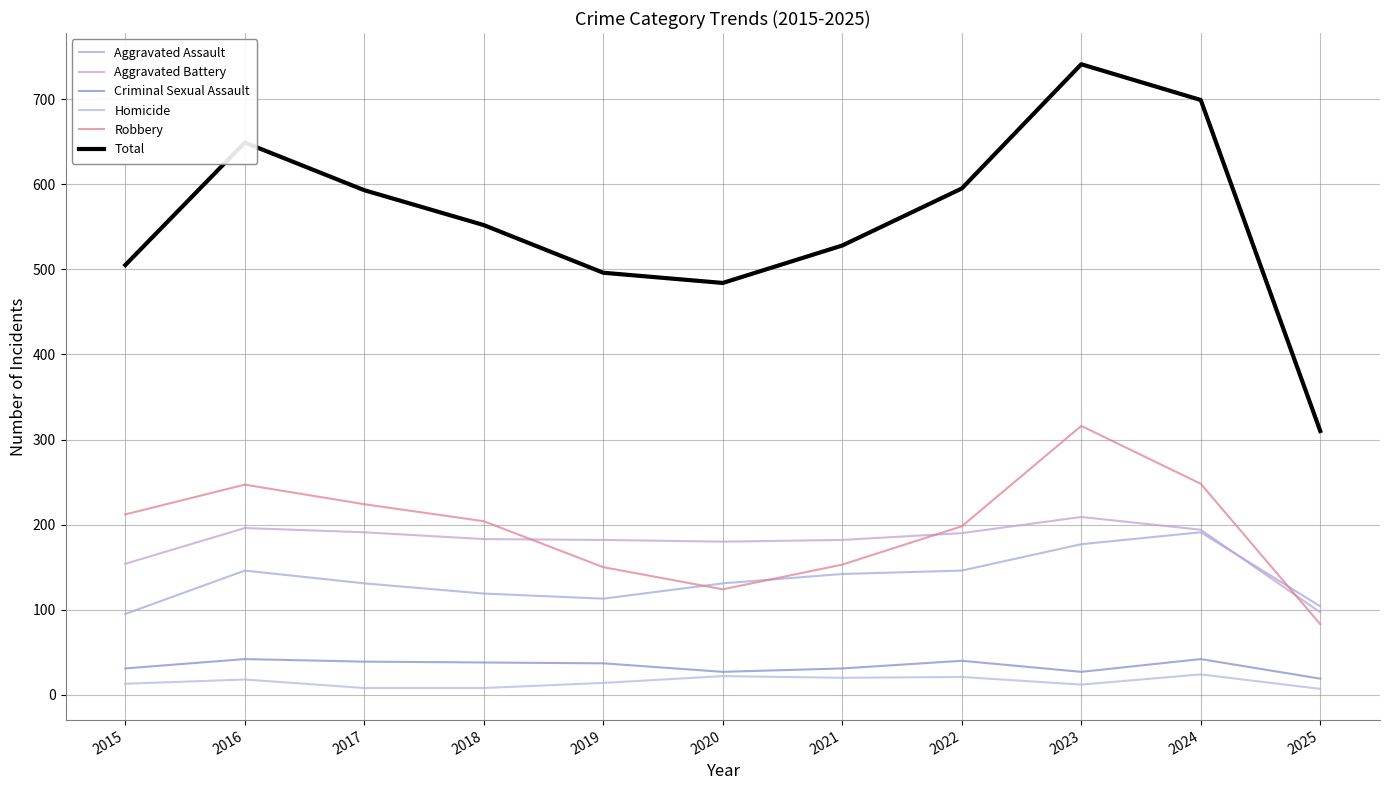

Which series changed the most between 2015 and 2016?

Total